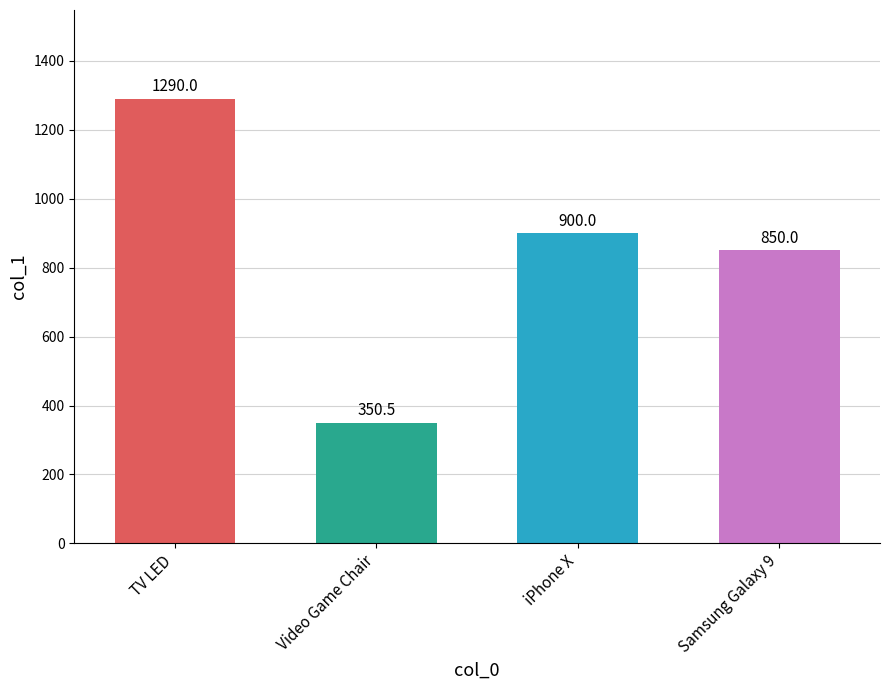

What is the label of the 4th bar from the left?

Samsung Galaxy 9